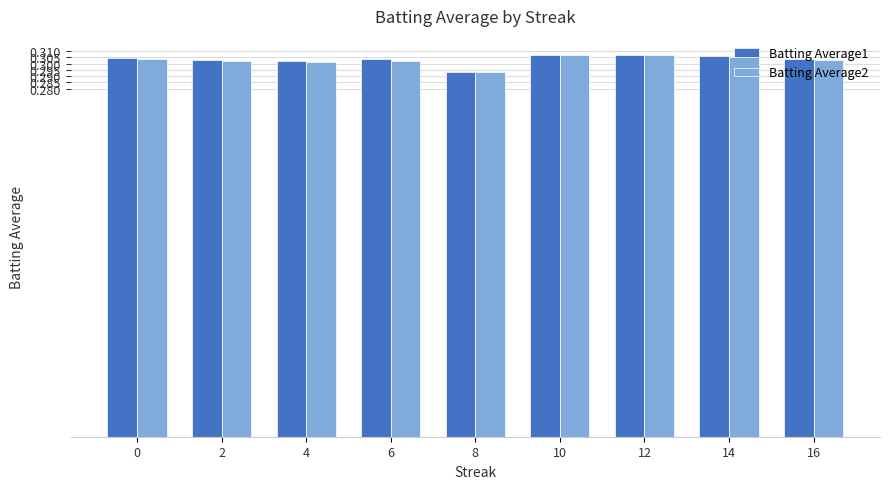

What is the sum of the Batting Average1 values at 16 and 12?

0.6